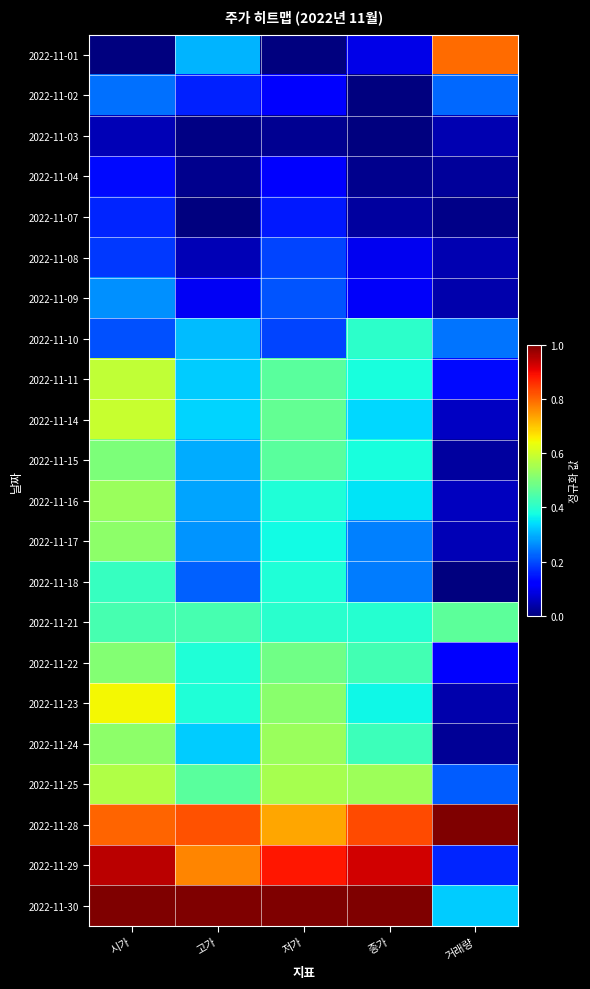

Which category has the highest value across all series?

거래량